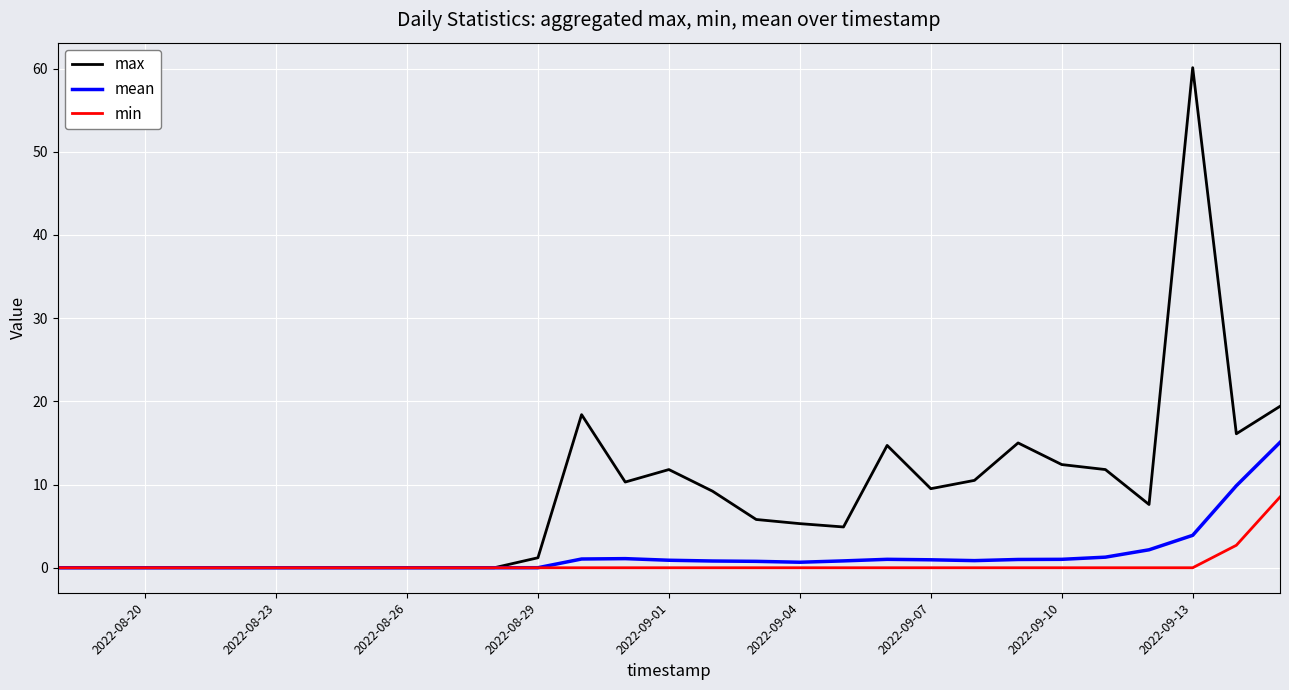

What is the difference between the second highest and second lowest values in the min series?

2.7